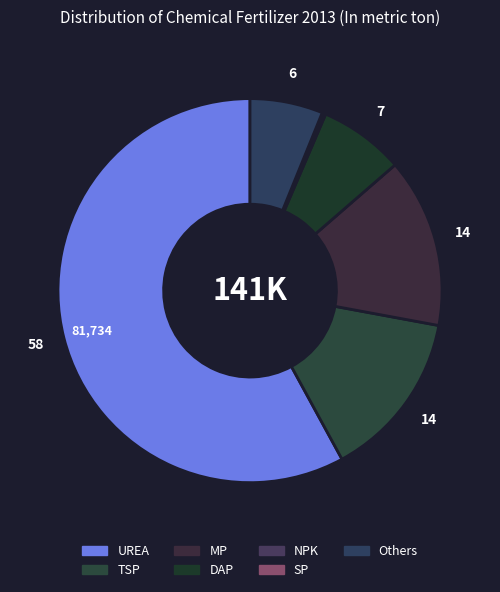

How many segments does this pie chart have?

7